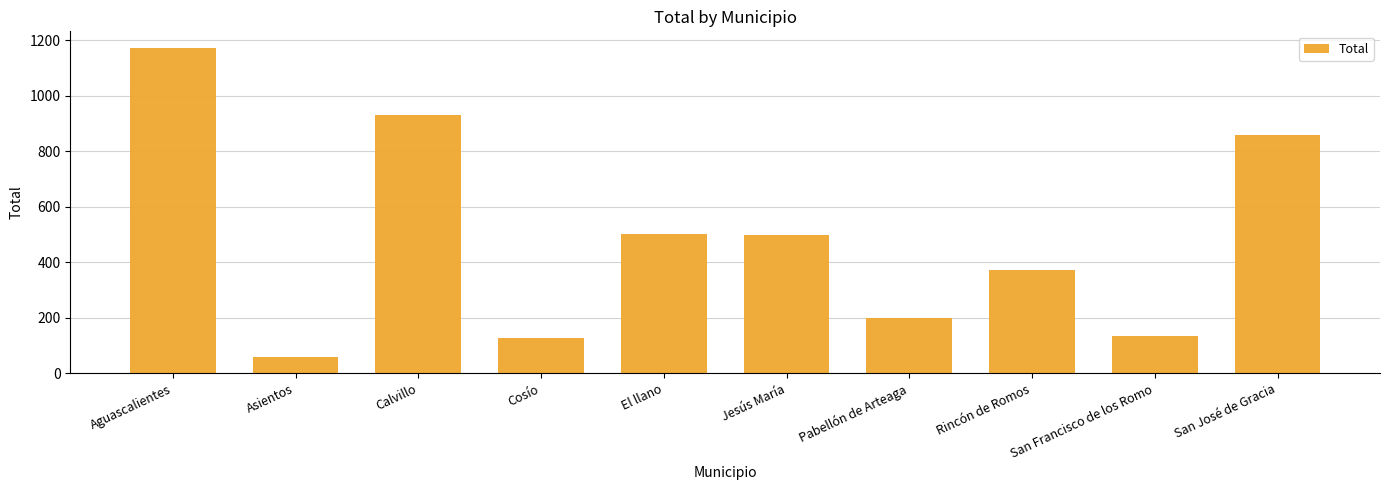

What is the average value?

485.7